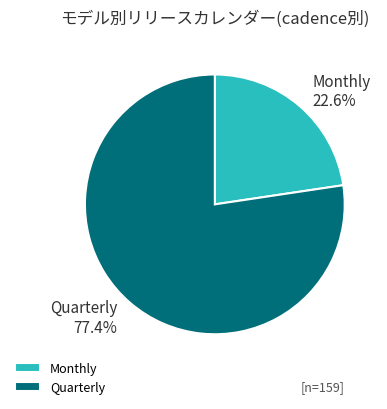

What is the ratio of the value at Quarterly 77.4% to the value at Monthly 22.6%?

3.4